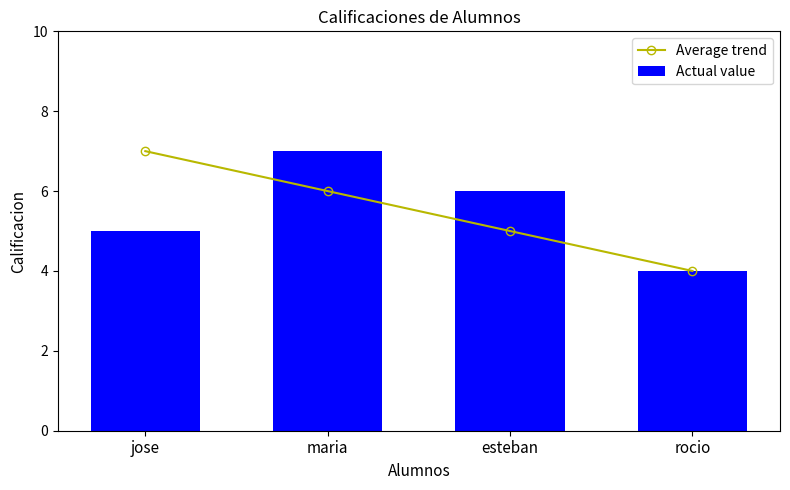

What is the maximum value shown in the chart?

7